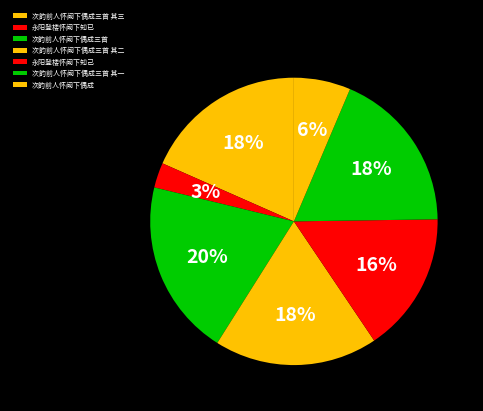

What is the ratio of the value at 次韵前人怀阙下偶成三首 其二 to the value at 次韵前人怀阙下偶成三首 其三?

1.0